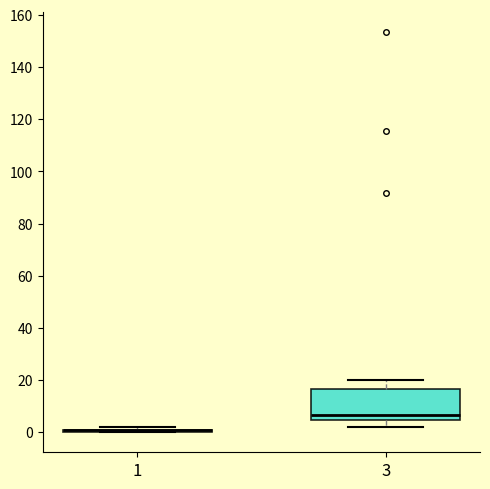

Reading left to right, read every box against the y-axis: the position of its median line, the range the box covers, and the ends of its whiskers. The values are not printed on the chart, so give them approximately, as read against the axis.

1: box collapsed to a line at 0, whiskers 0 to 2
3: median 6, box 4 to 16, whiskers 2 to 20